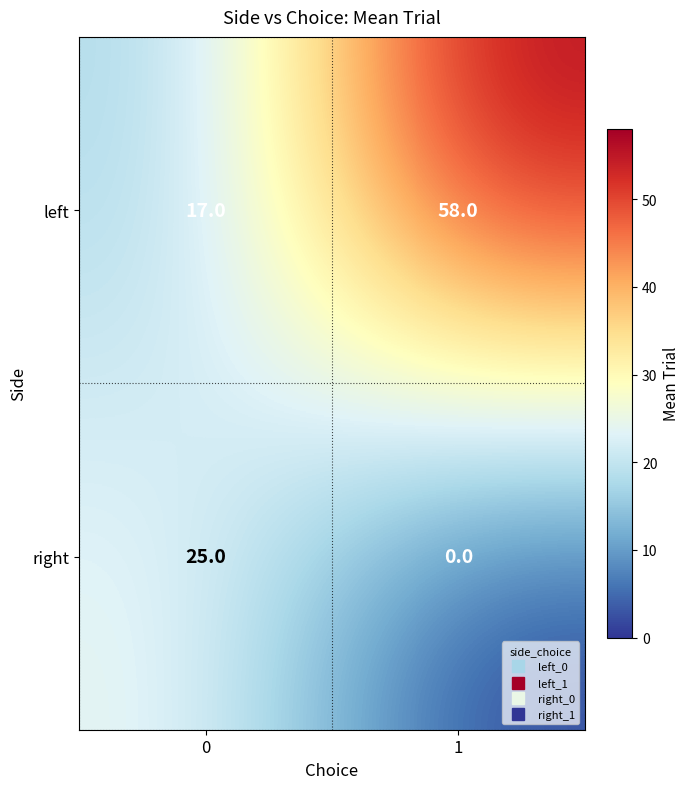

How many series are shown in this chart?

2